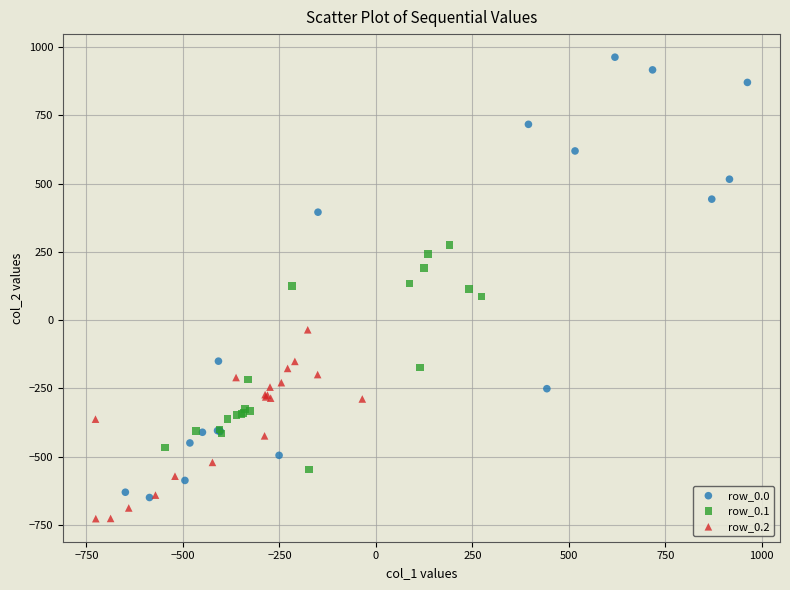

Which series contains the highest Y value?

row_0.0